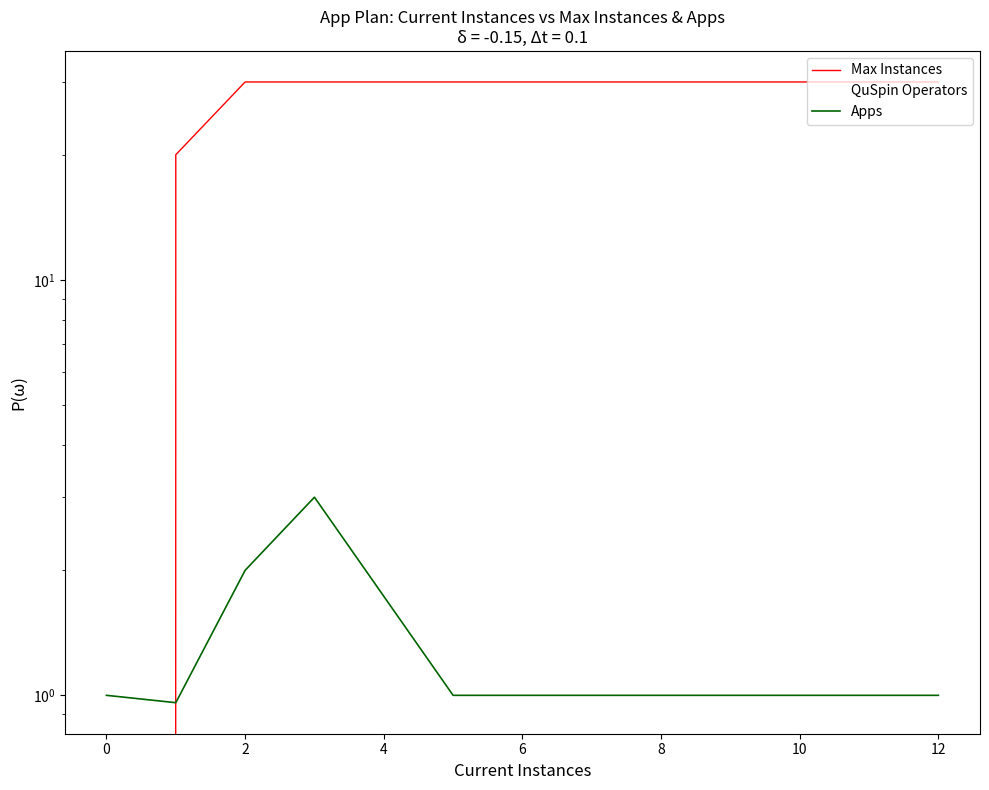

How many lines are shown in the chart?

3